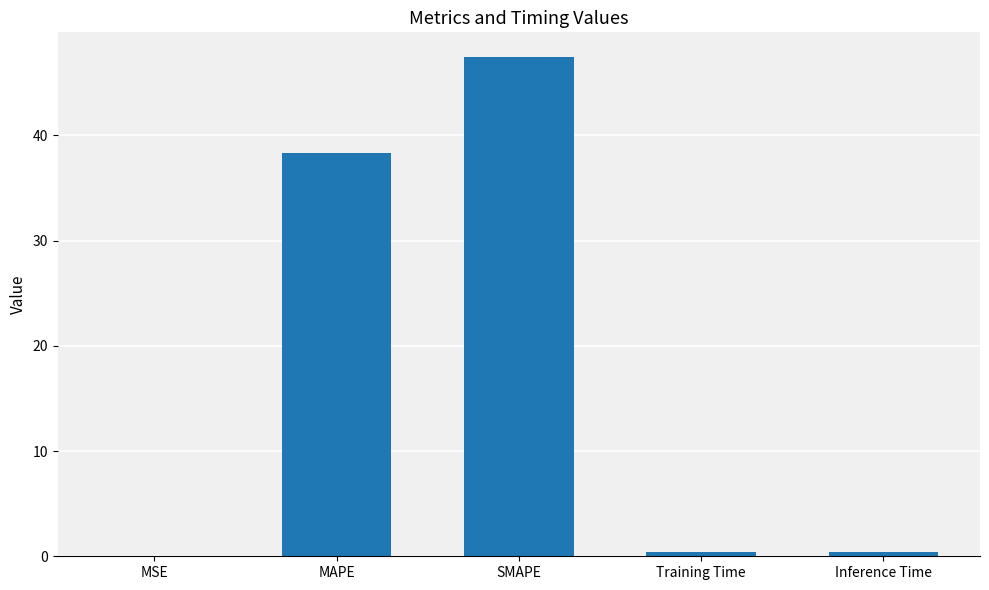

The chart shows a value of 65.7 at SMAPE. True or false?

False